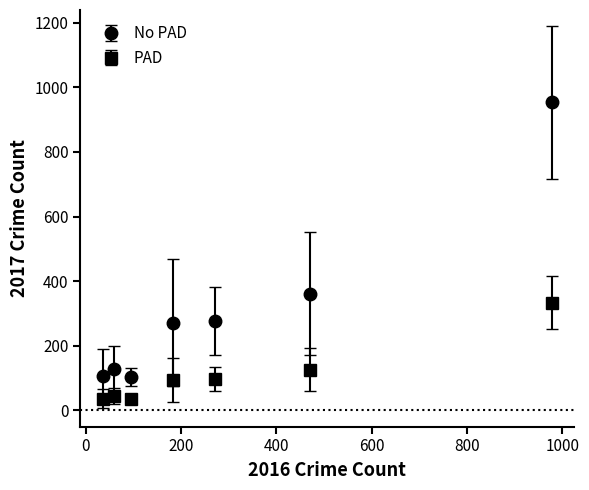

Which series has the largest total across all categories?

No PAD